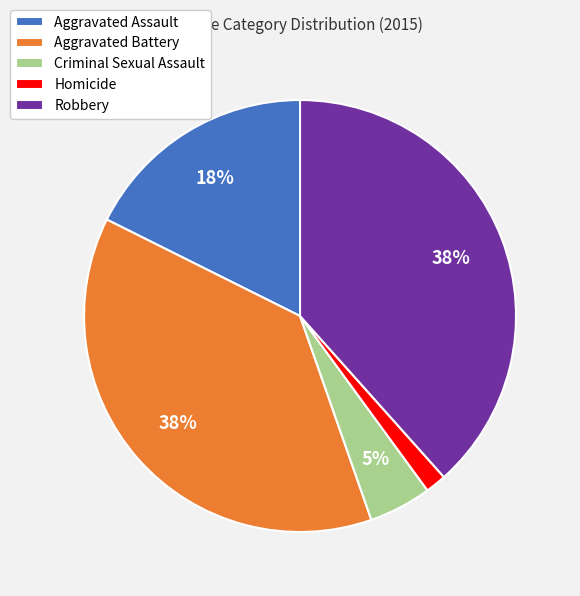

Which has a higher value, Aggravated Battery or Criminal Sexual Assault?

Aggravated Battery